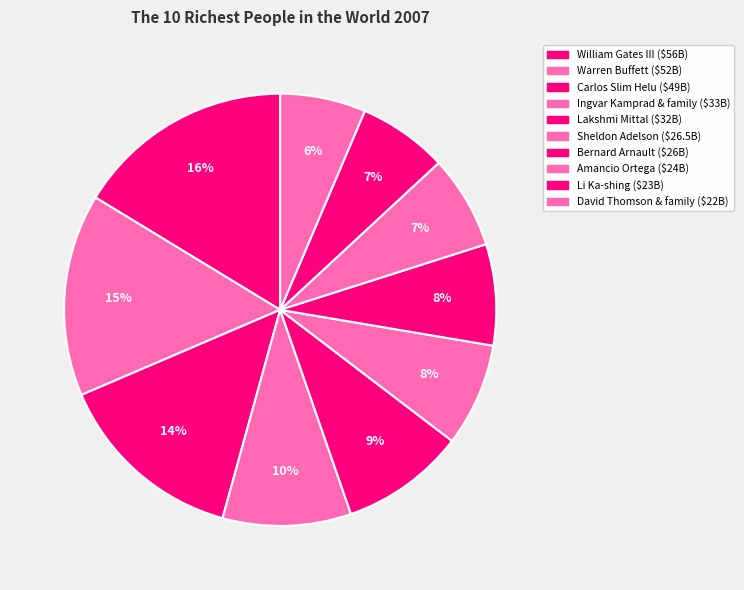

Count the number of slices in the pie.

10